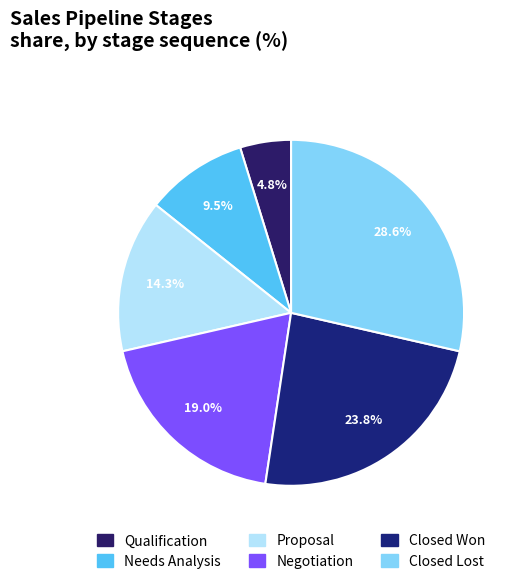

What is the ratio of the value at Closed Lost to the value at Negotiation?

1.5